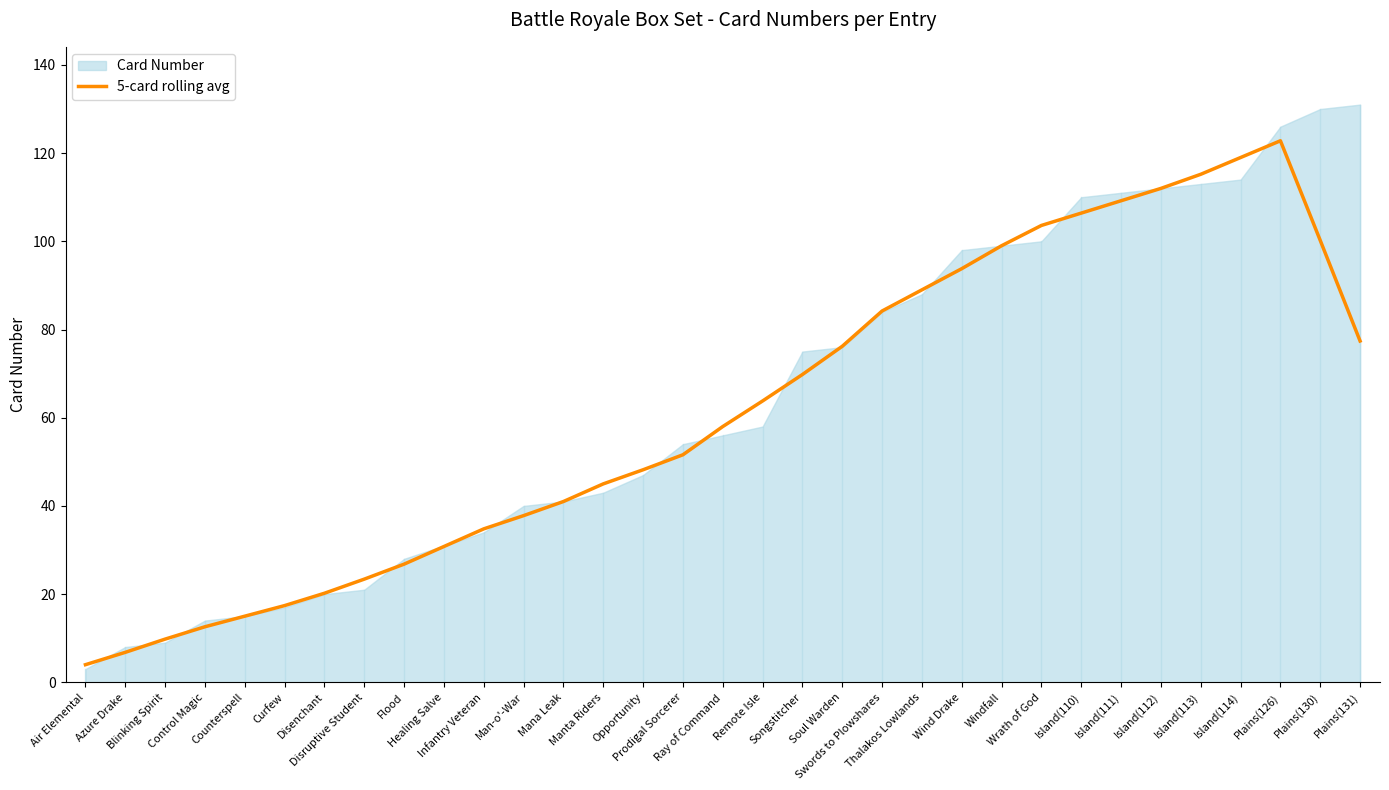

What is the maximum value for 5-card rolling avg?

122.8